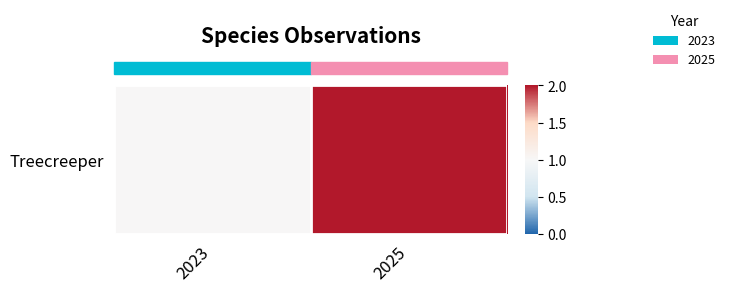

What is the change in value from 2023 to 2025?

+1